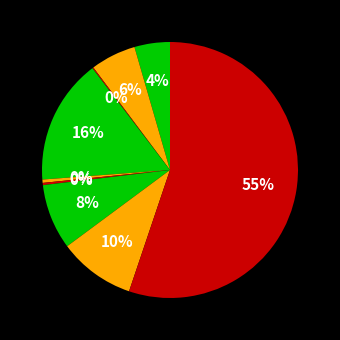

Which slice is the largest?

Theft